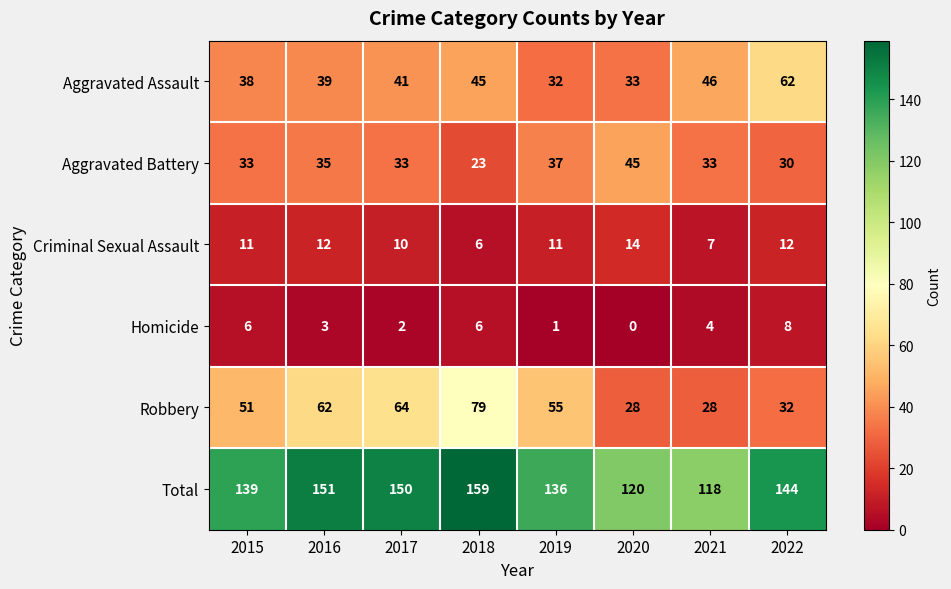

Read the Aggravated Assault value at 2018.

45